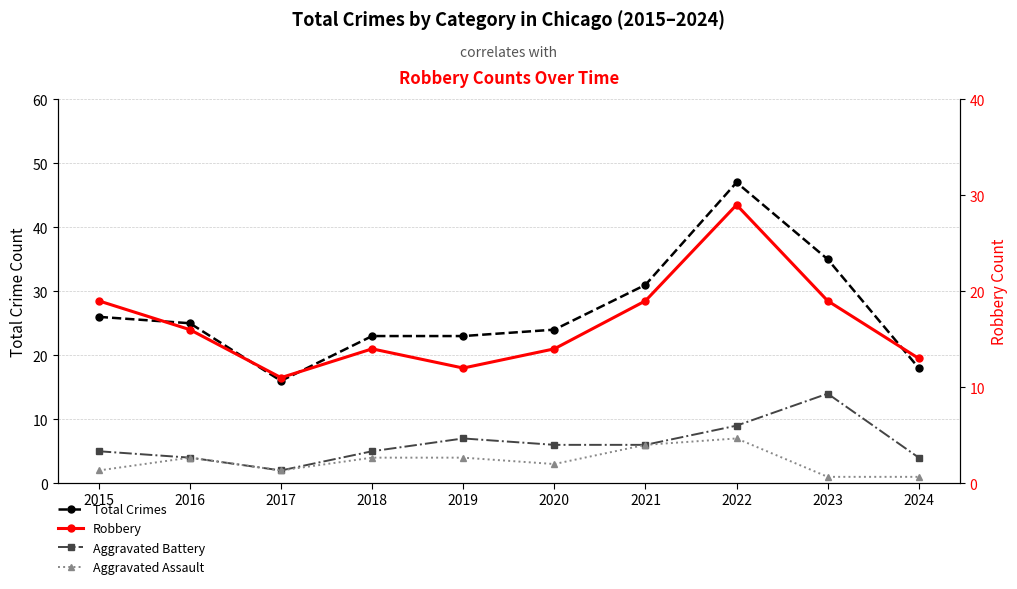

True or false: Robbery and Aggravated Assault intersect in this chart.

False